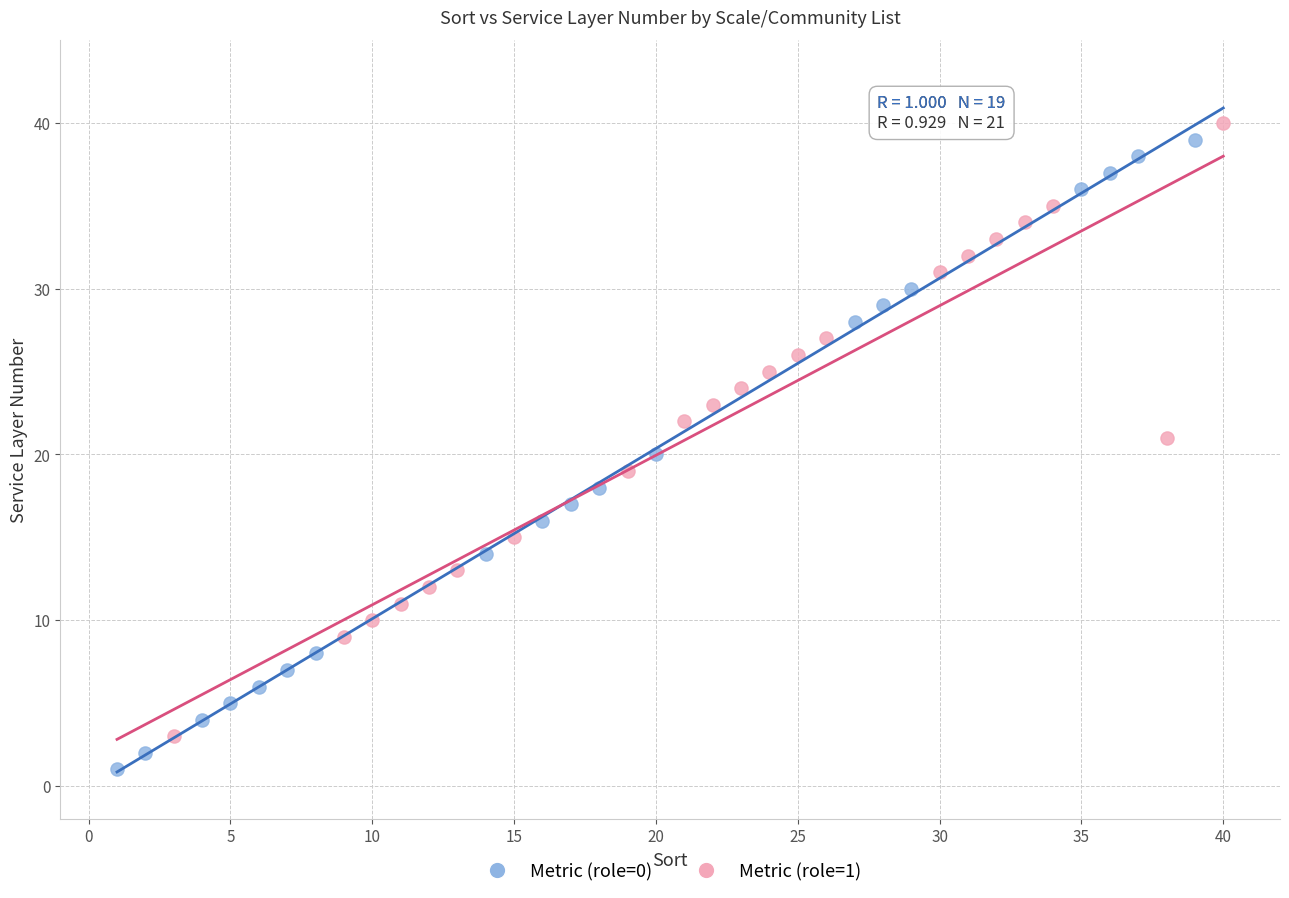

Which series contains the lowest Y value?

Metric (role=0)